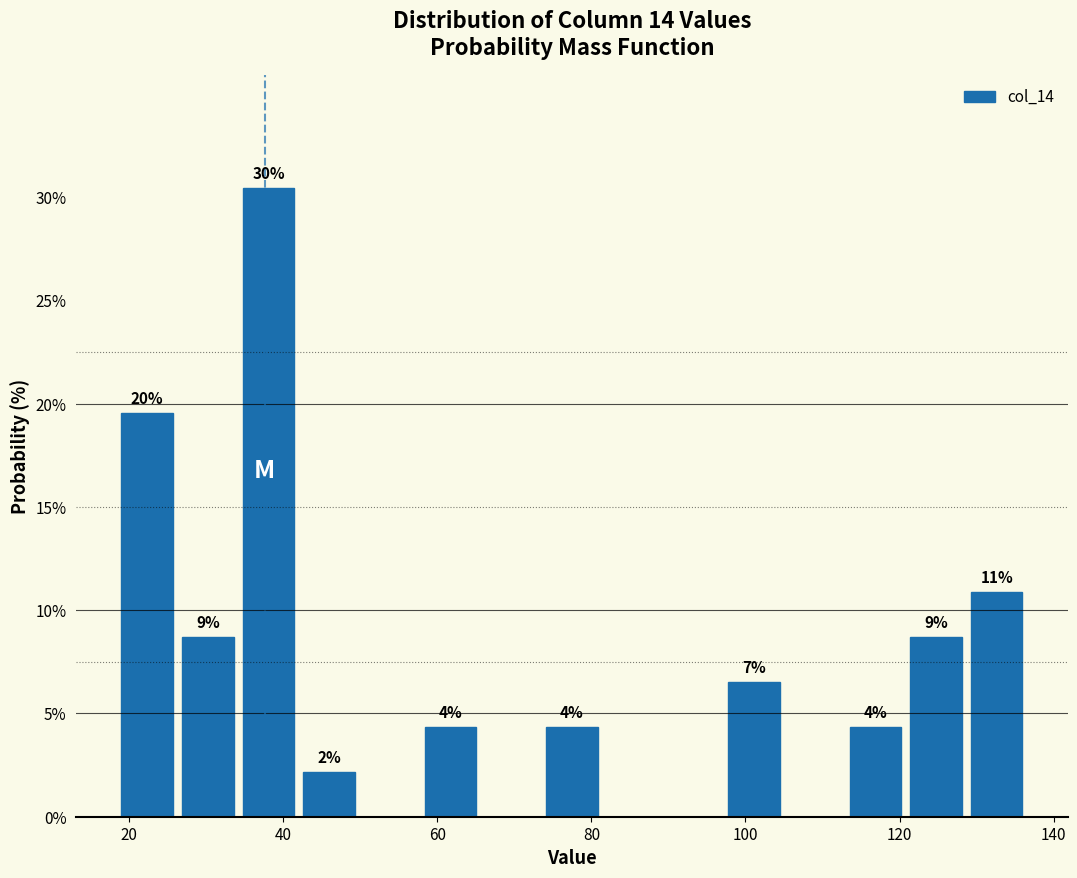

Read against the x-axis, roughly where is the centre of the tallest bar?

38